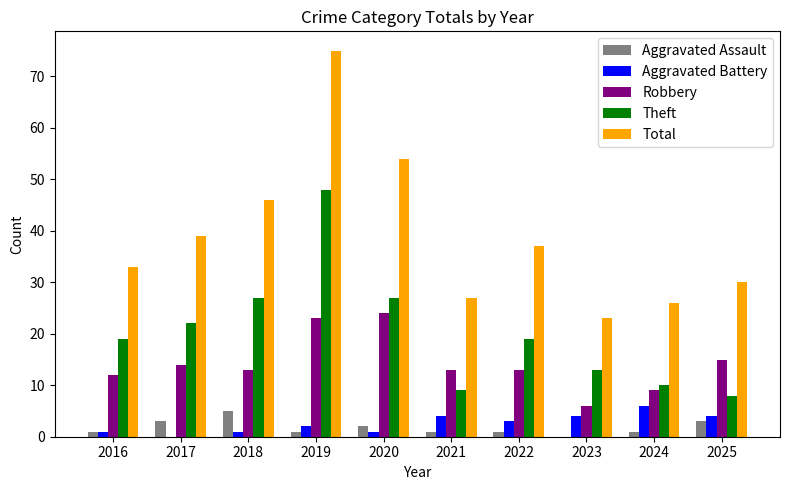

What is the sum of all Aggravated Battery values?

26